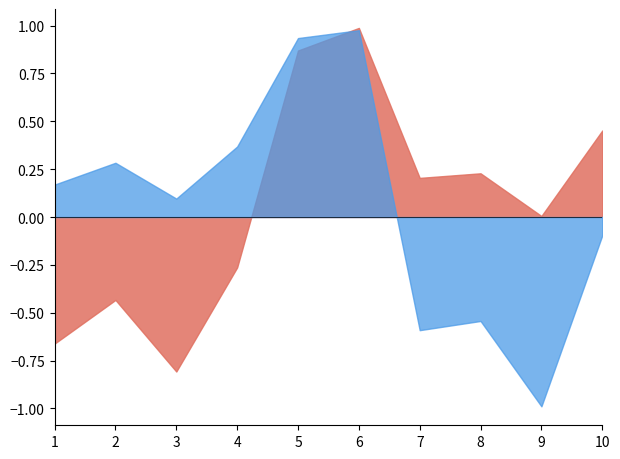

What is the minimum value shown in the chart?

-1.0